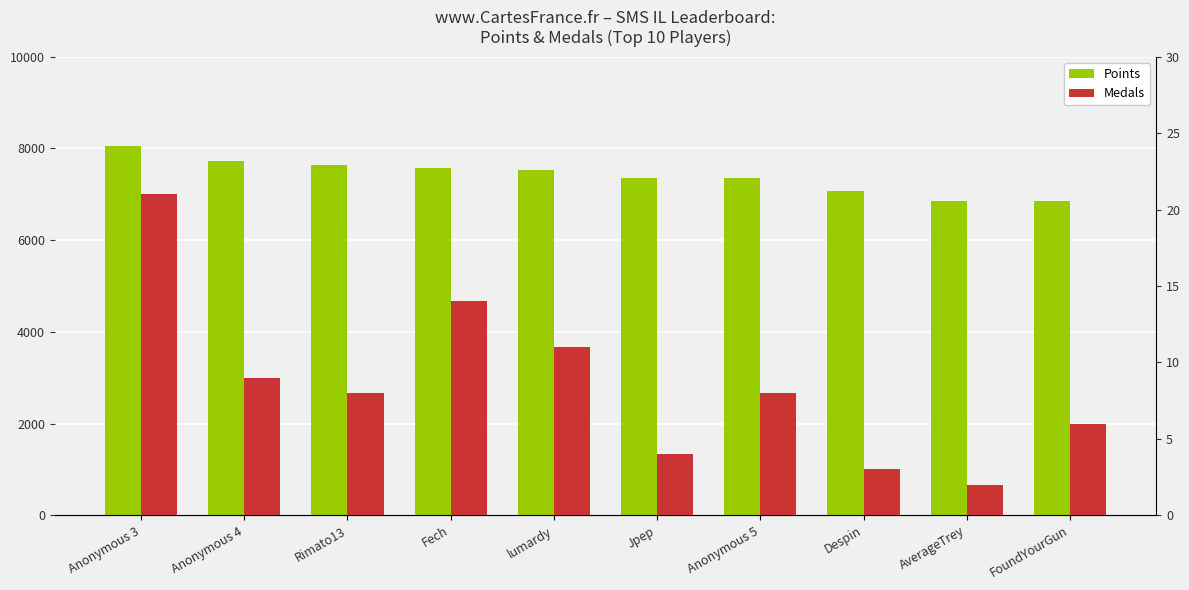

What are all the series names shown in the legend?

Points, Medals